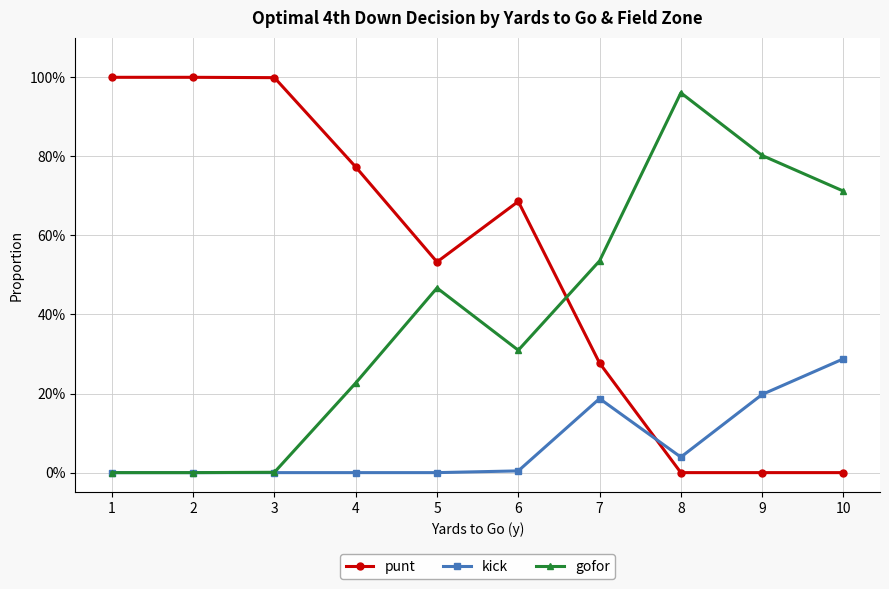

Rank the series by their average value, from highest to lowest.

punt, gofor, kick